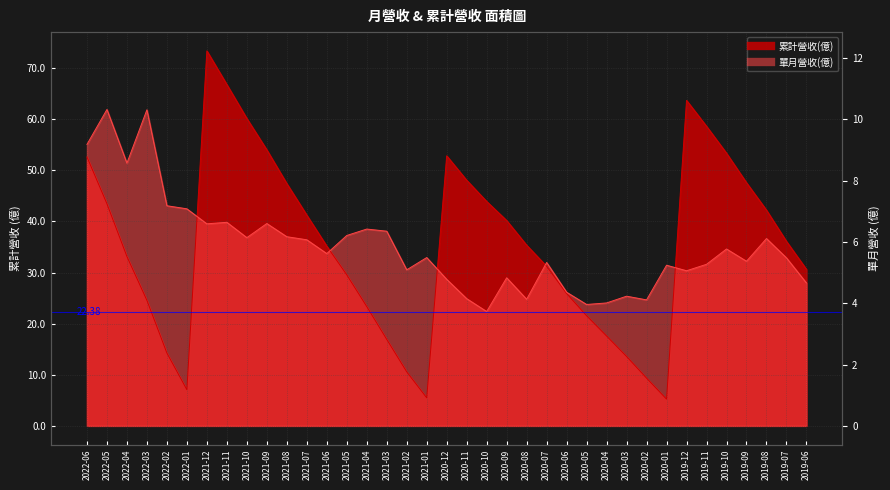

Count the number of categories in the chart.

37